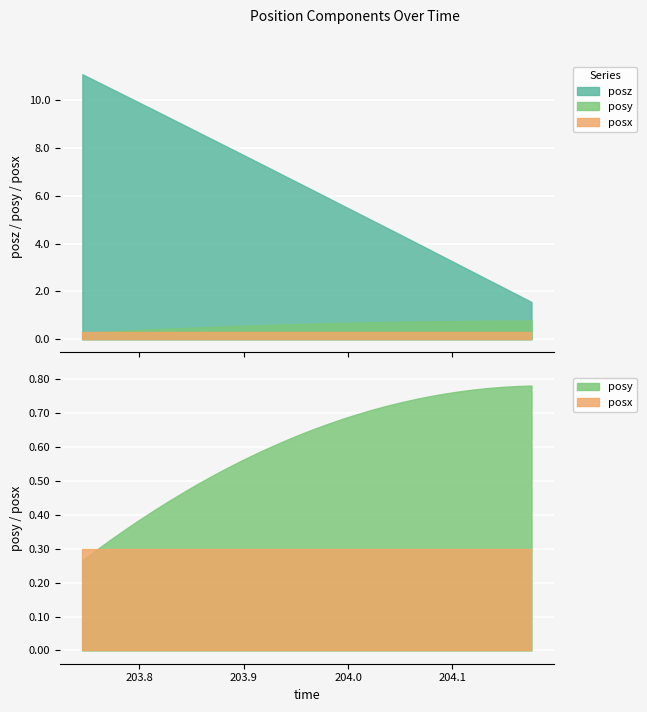

Where do posx and posy first cross each other?

203.7589 and 203.7729